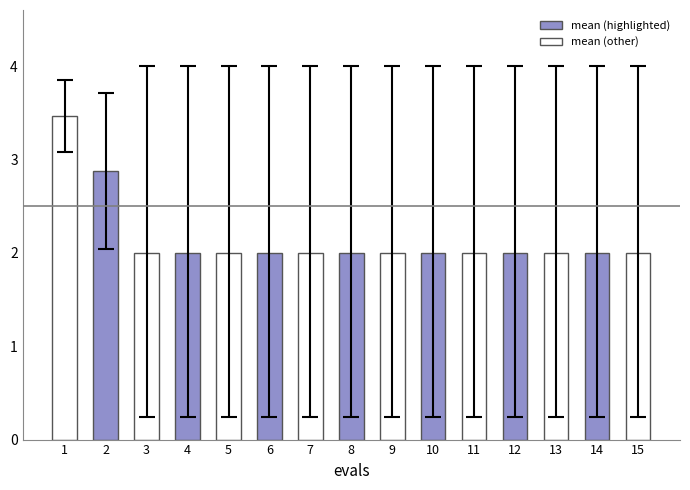

Where is worst nearest to the value 3?

2